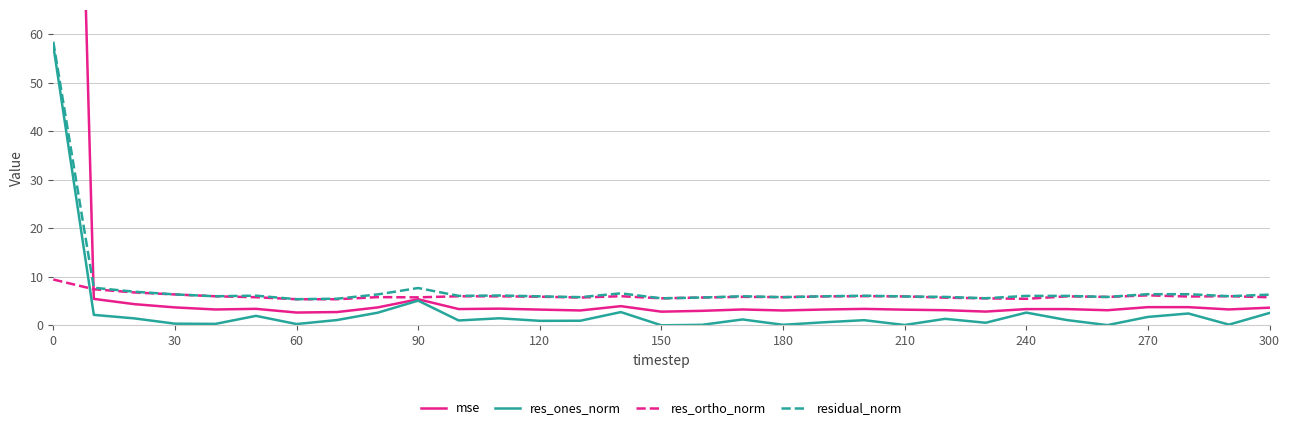

True or false: res_ortho_norm and res_ones_norm cross at least once.

True